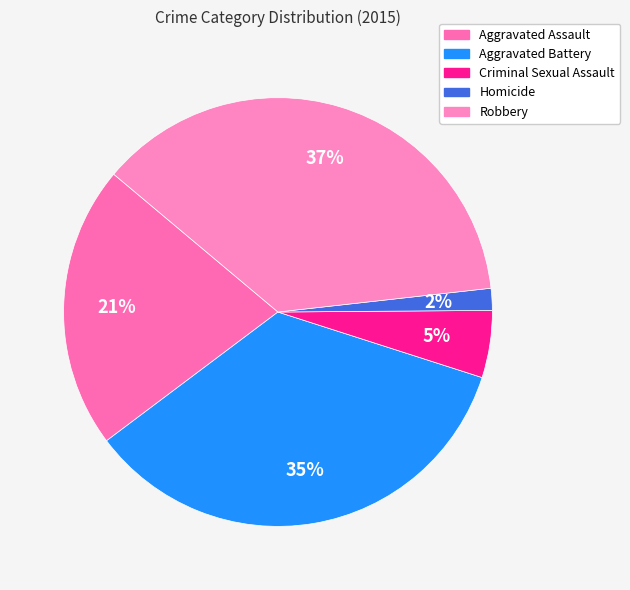

True or false: Aggravated Assault accounts for 15% of the total.

False